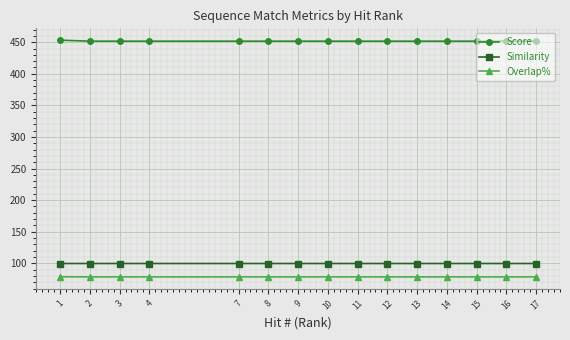

What is the difference between the maximum and minimum values in the Overlap% series?

0.3